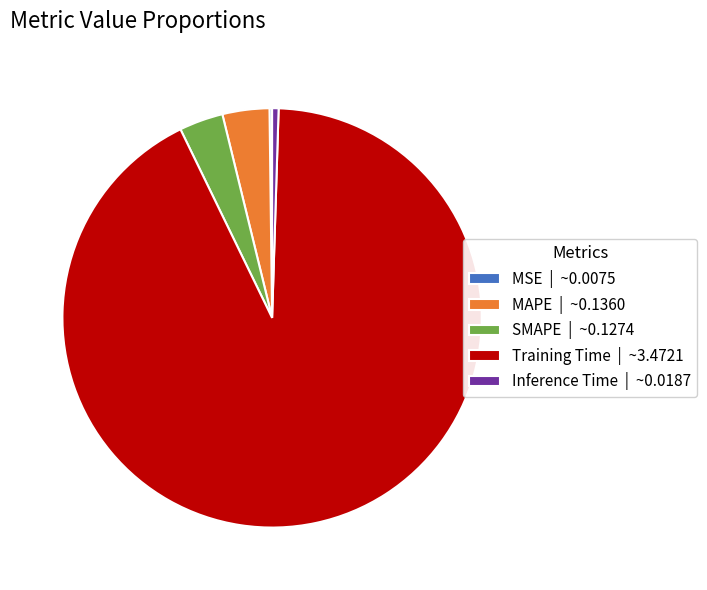

Is there a majority slice in this chart?

Yes